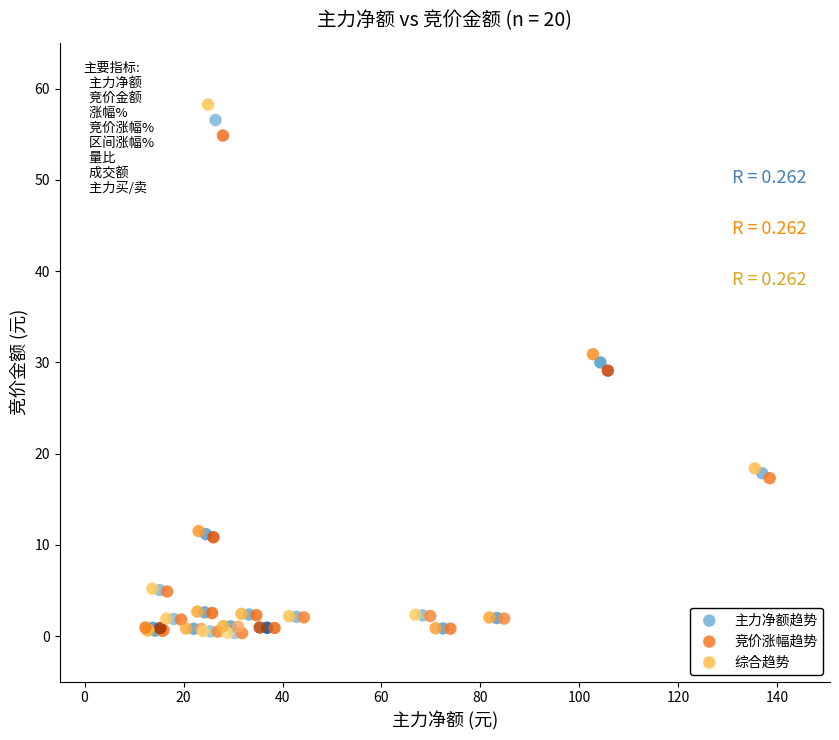

What are all the series names shown in the legend?

主力净额趋势, 竞价涨幅趋势, 综合趋势